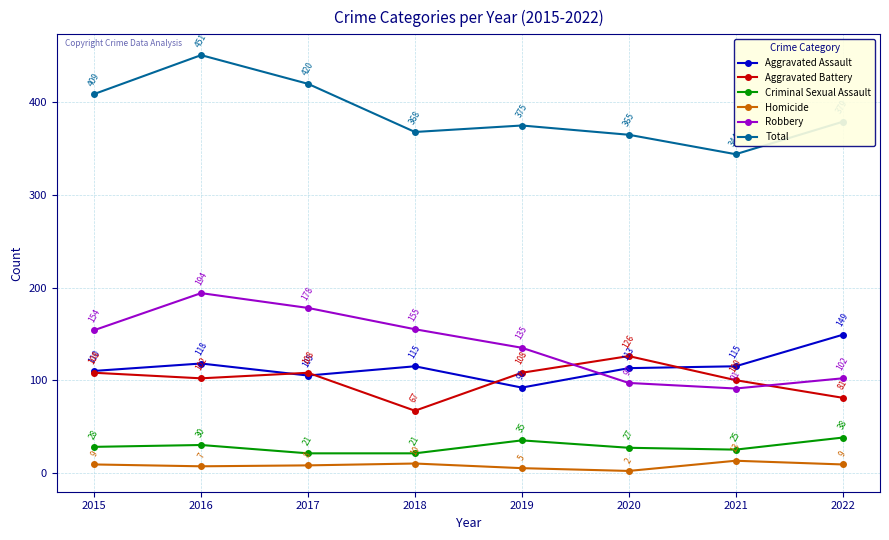

Reading left to right, transcribe all the data shown in this chart.

Aggravated Assault: 110	118	105	115	92	113	115	149
Aggravated Battery: 108	102	108	67	108	126	100	81
Criminal Sexual Assault: 28	30	21	21	35	27	25	38
Homicide: 9	7	8	10	5	2	13	9
Robbery: 154	194	178	155	135	97	91	102
Total: 409	451	420	368	375	365	344	379